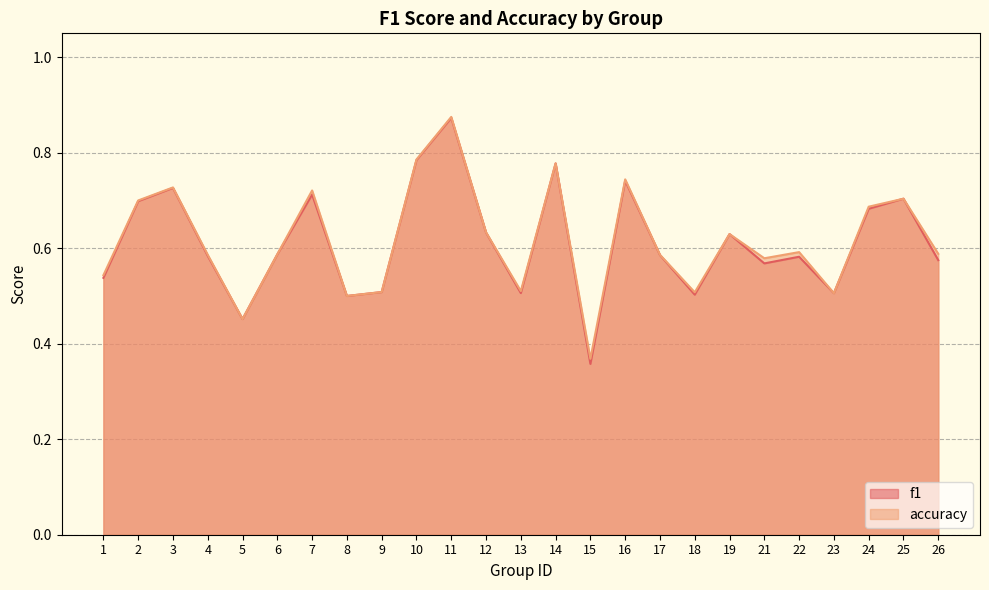

Where is the first local minimum for accuracy?

5